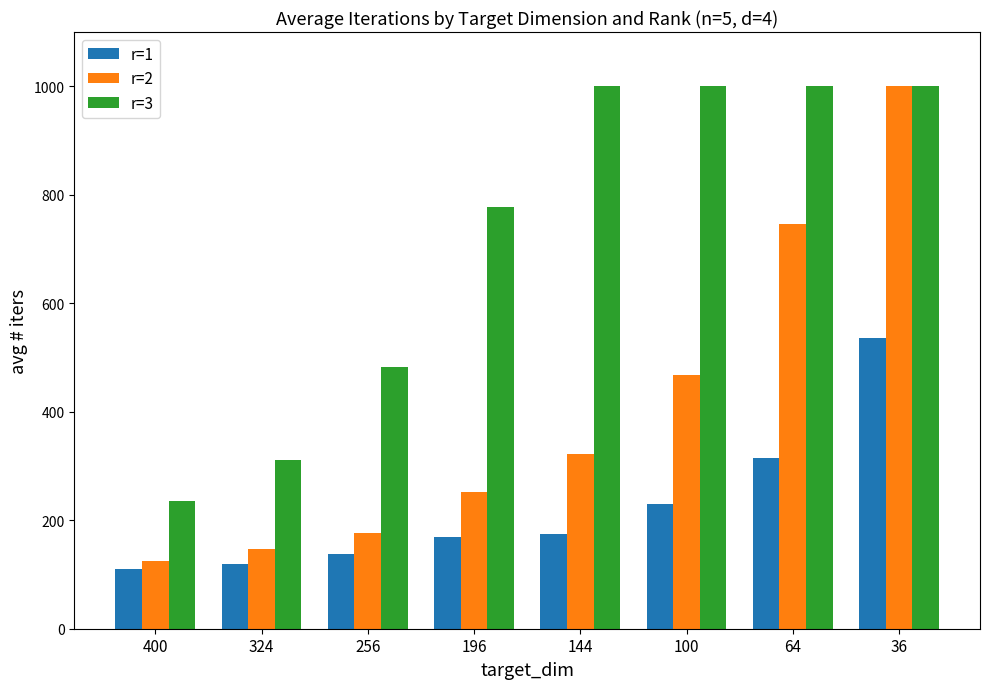

True or false: r=2 has a value of 124.3 at 400.

True